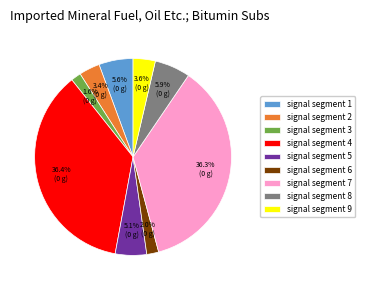

Is there any slice that represents more than half of the pie?

No